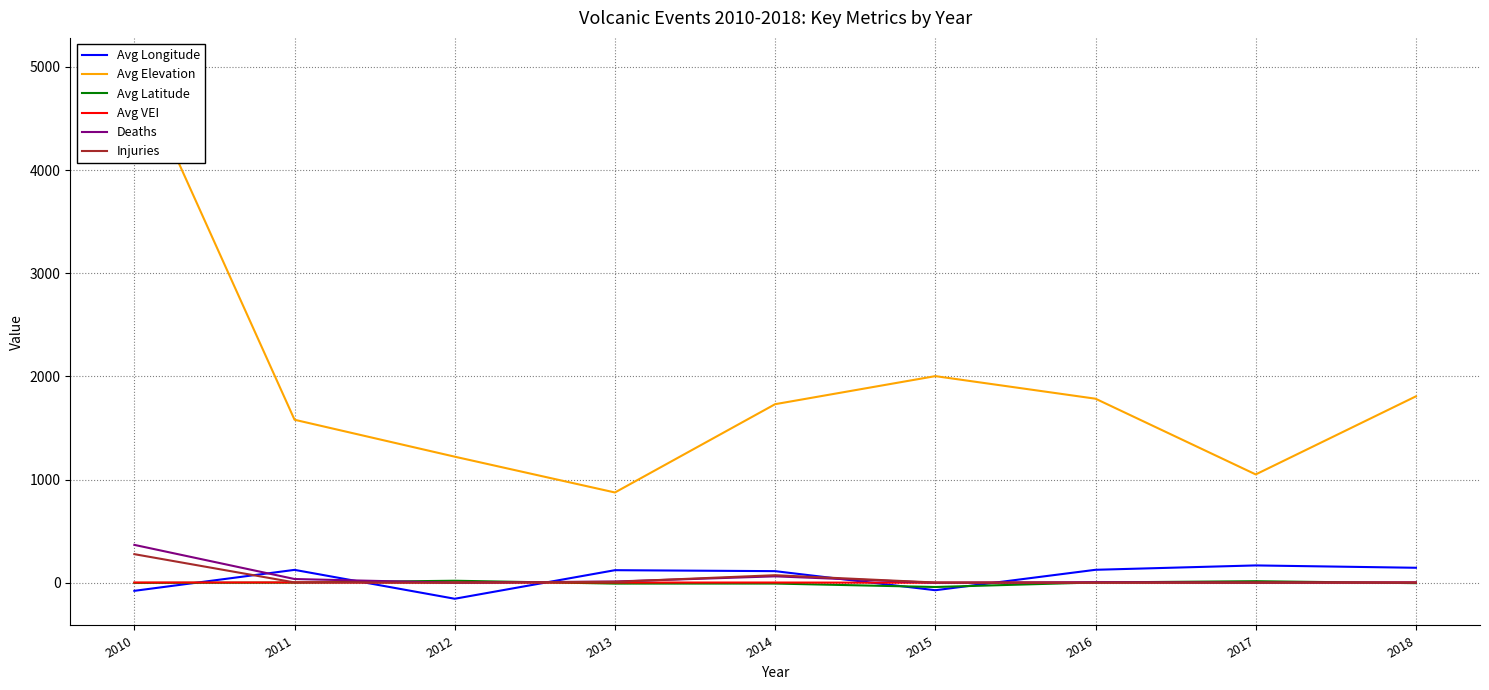

How many lines are shown in the chart?

6